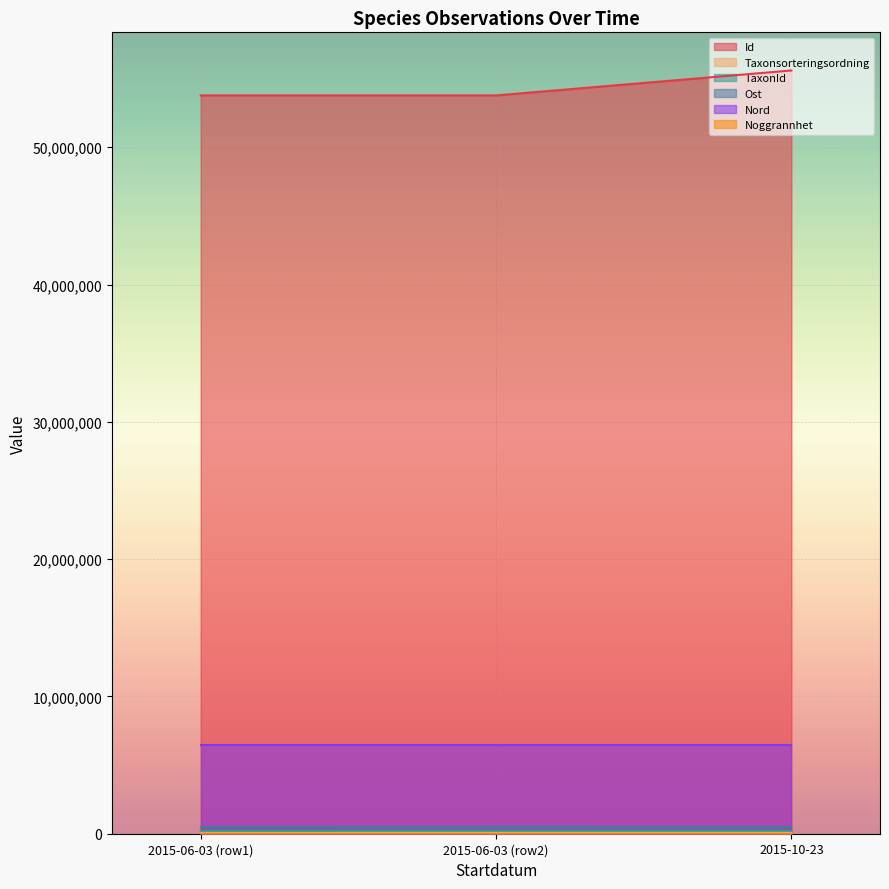

Which series changed the most between 2015-06-03 (row2) and 2015-10-23?

Id